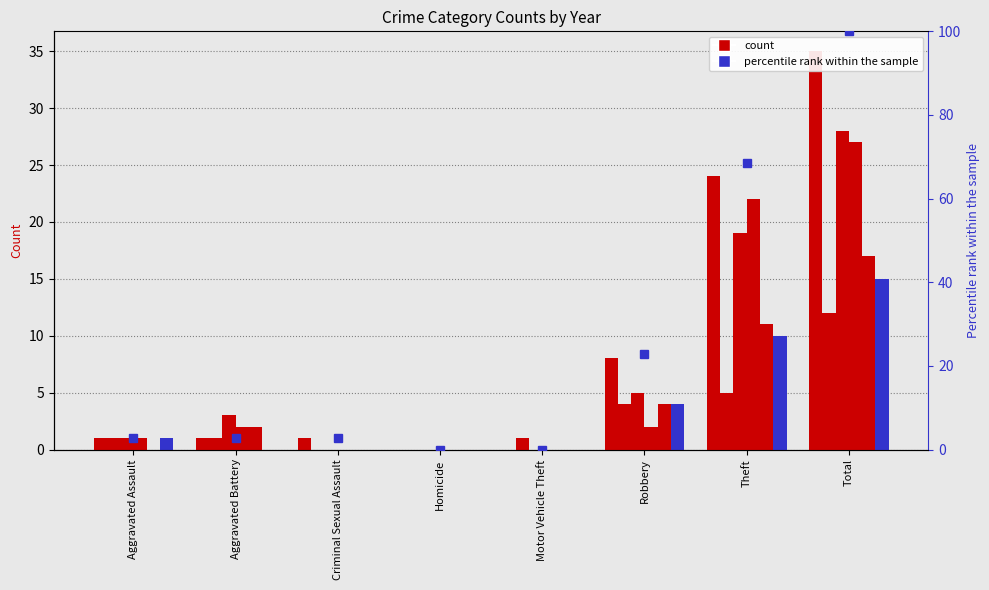

What is the ratio of the value at Aggravated Battery to the value at Robbery?

0.1